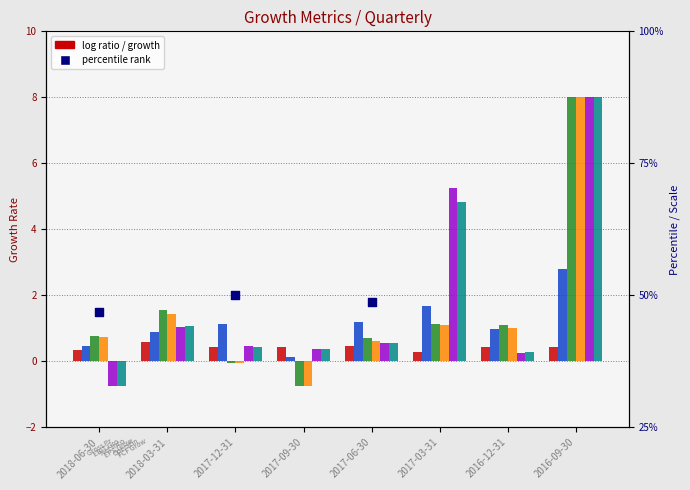

At which category is the sum across all series the highest?

2016-09-30